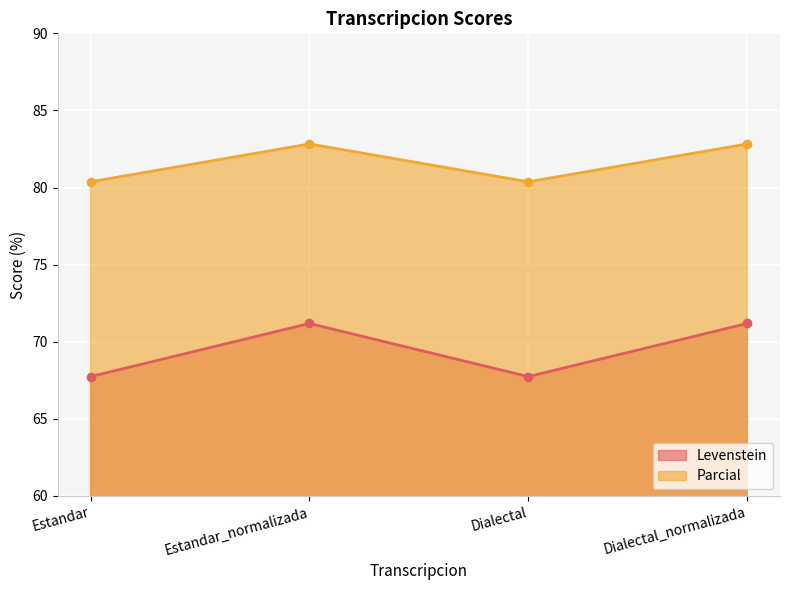

True or false: Parcial and Levenstein intersect in this chart.

False